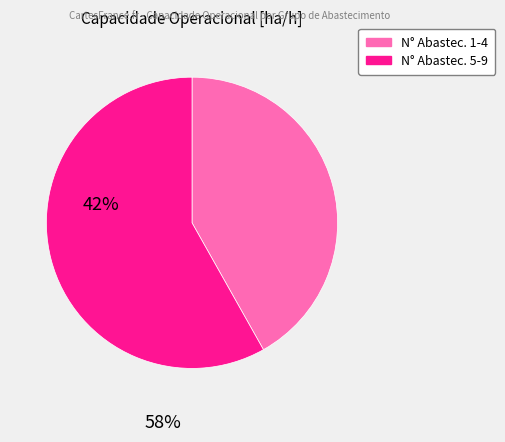

Is there any slice that represents more than half of the pie?

Yes